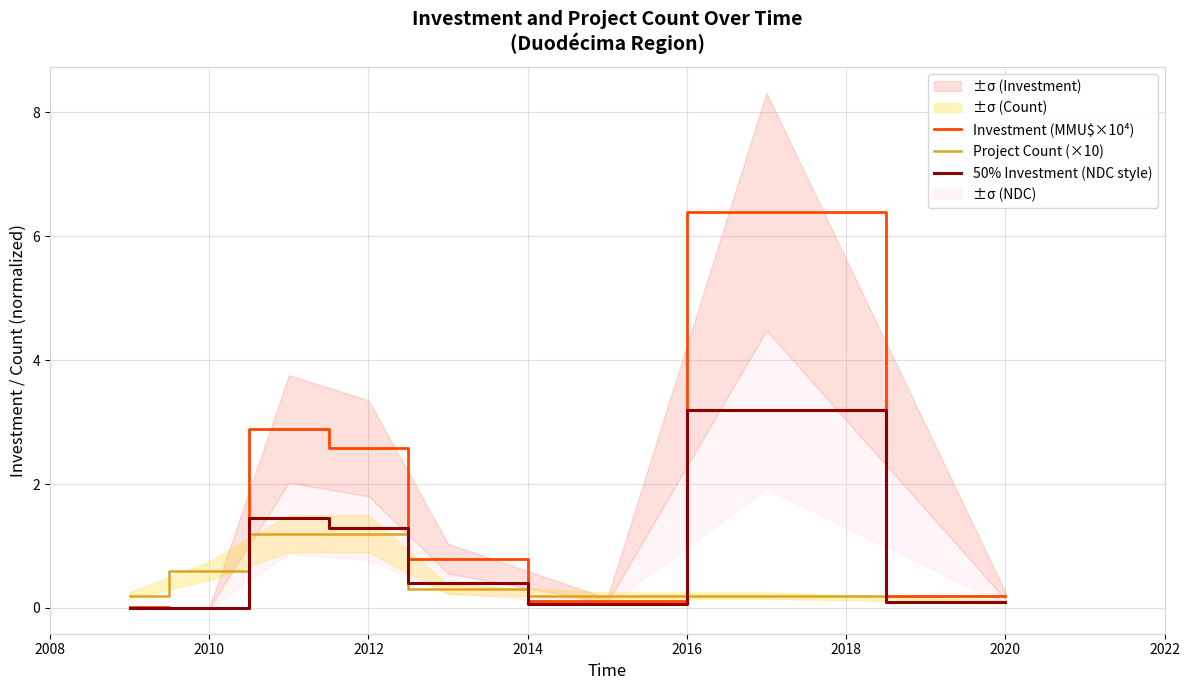

What is the highest value of the Project Count (×10) series?

1.2